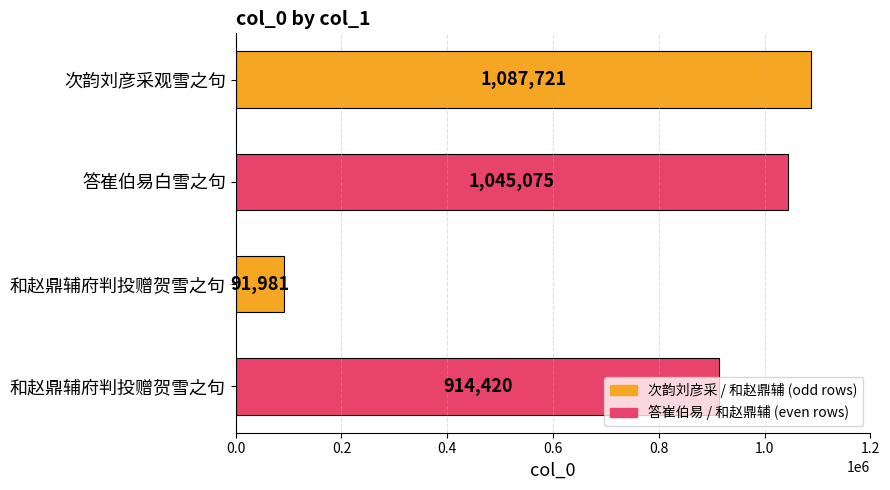

How many categories are shown in the chart?

4